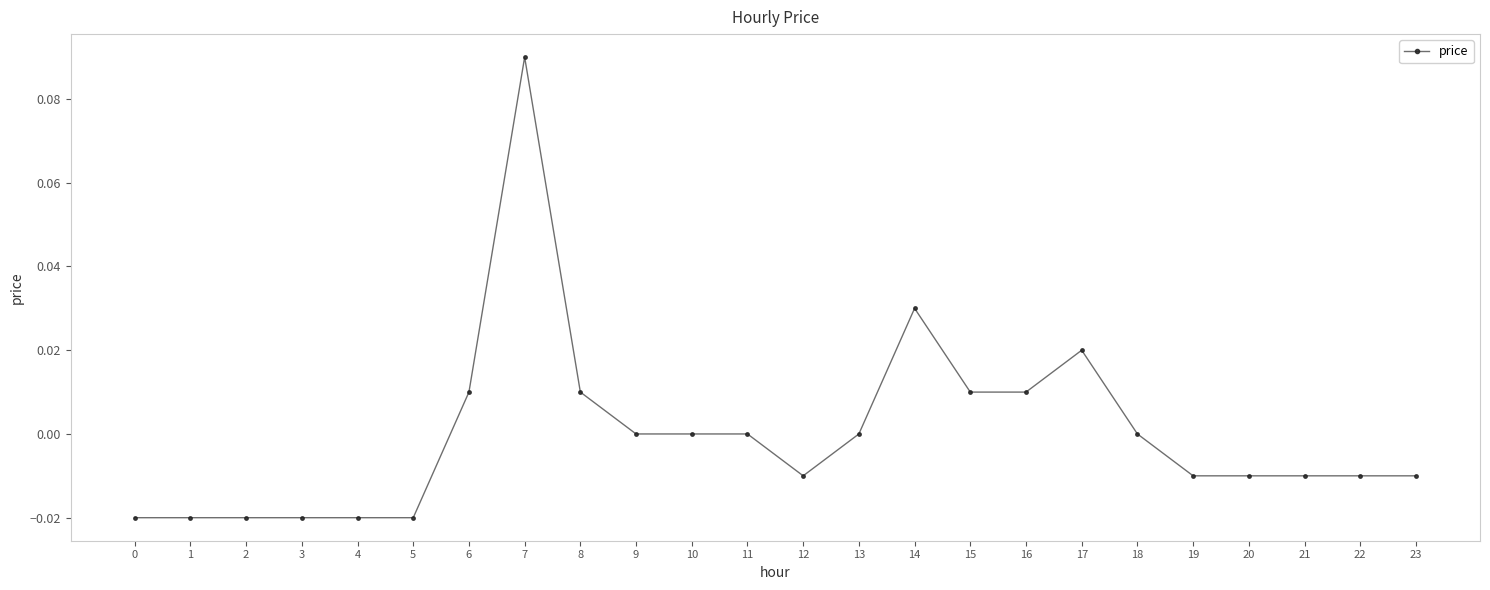

True or false: the data shows 0.0 at 13.

True